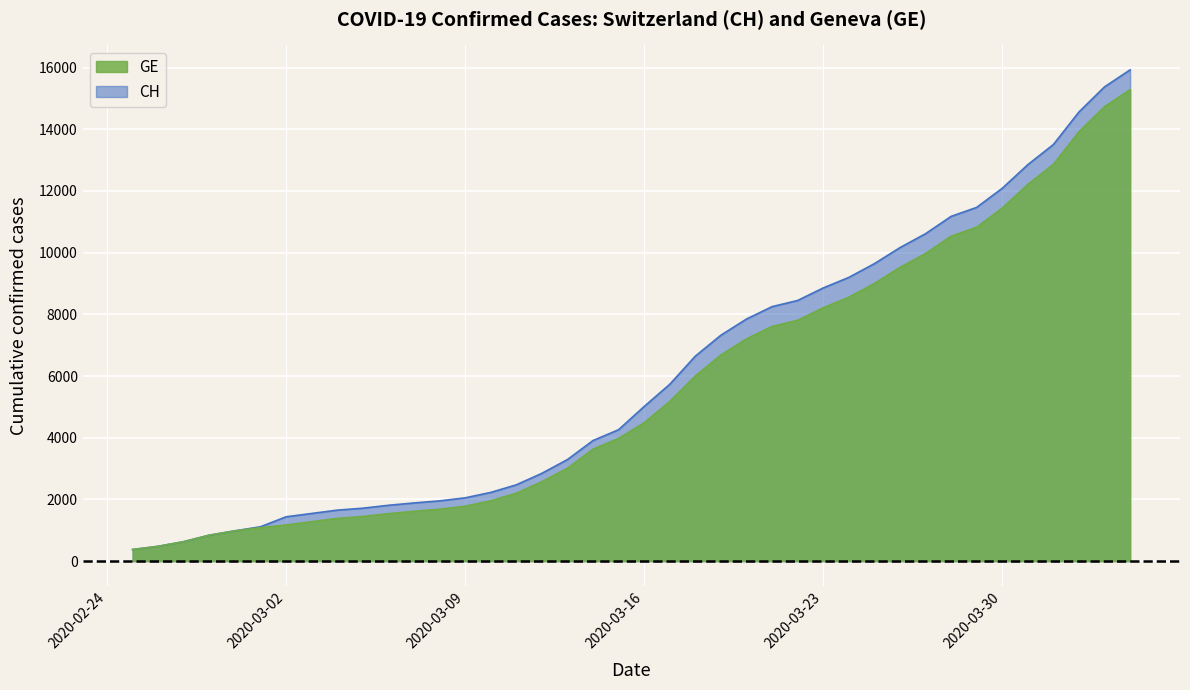

What is the total value across all series at 2020-02-28?

1680